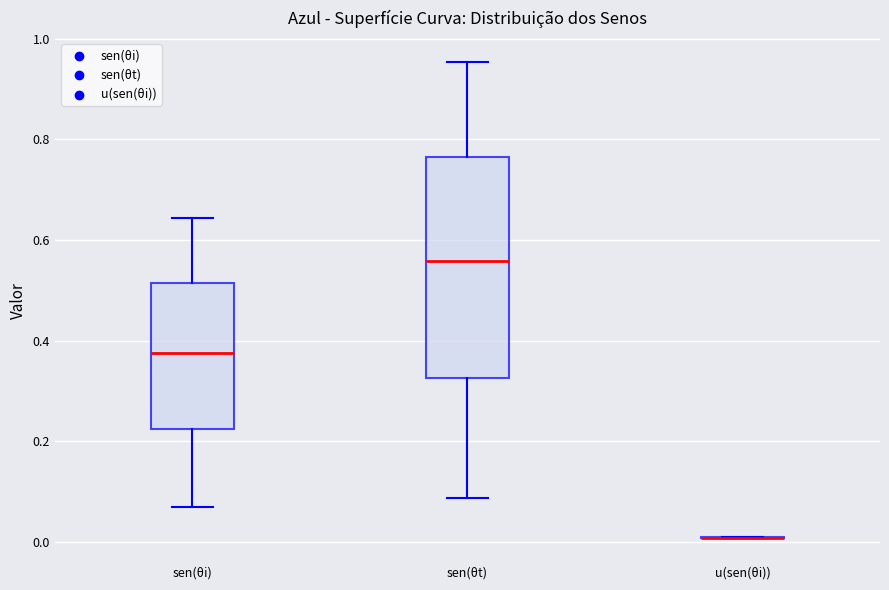

Reading left to right, transcribe this box plot: for each box, give where its median line is, the range the box spans, and where its two whiskers end, as read against the y-axis. The values are not printed on the chart, so give them approximately, as read against the axis.

sen(θi): median 0.38, box 0.22 to 0.52, whiskers 0.06 to 0.64
sen(θt): median 0.56, box 0.32 to 0.76, whiskers 0.08 to 0.96
u(sen(θi)): box collapsed to a line at 0.00, whiskers 0.00 to 0.00